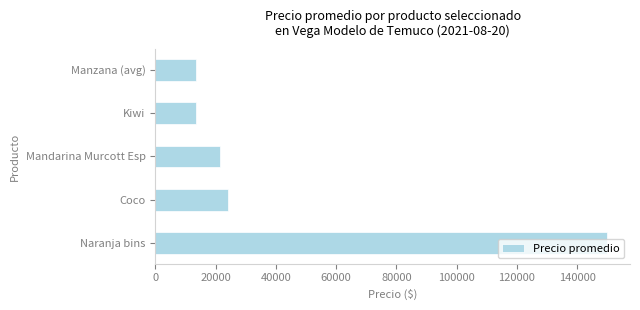

Which has a higher value, Coco or Naranja bins?

Naranja bins